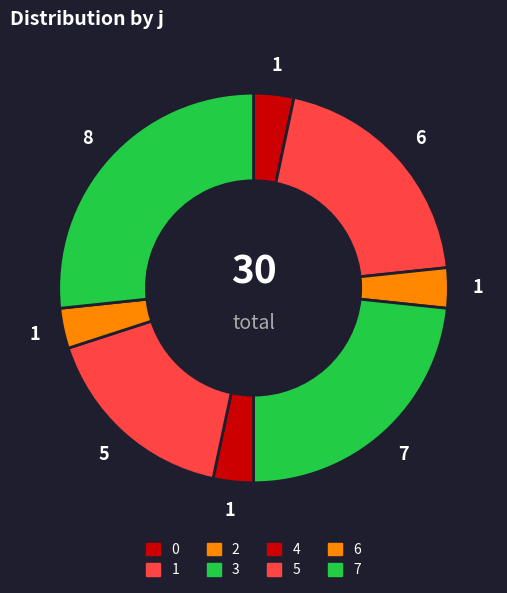

To the nearest percent, what is the difference between the largest and smallest slice percentages?

23%